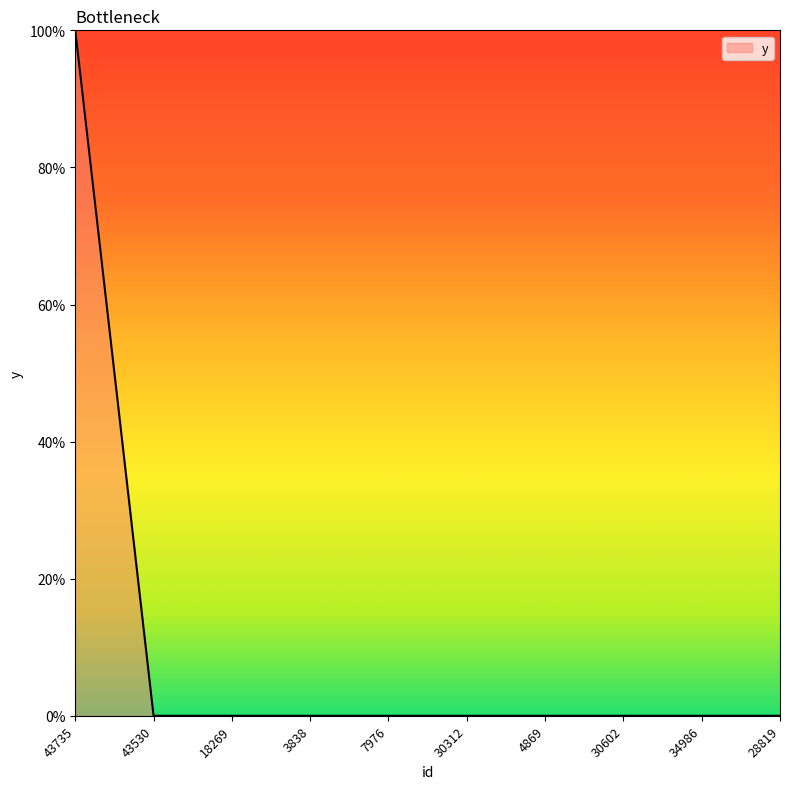

Is this an area chart (filled region under the line)?

Yes